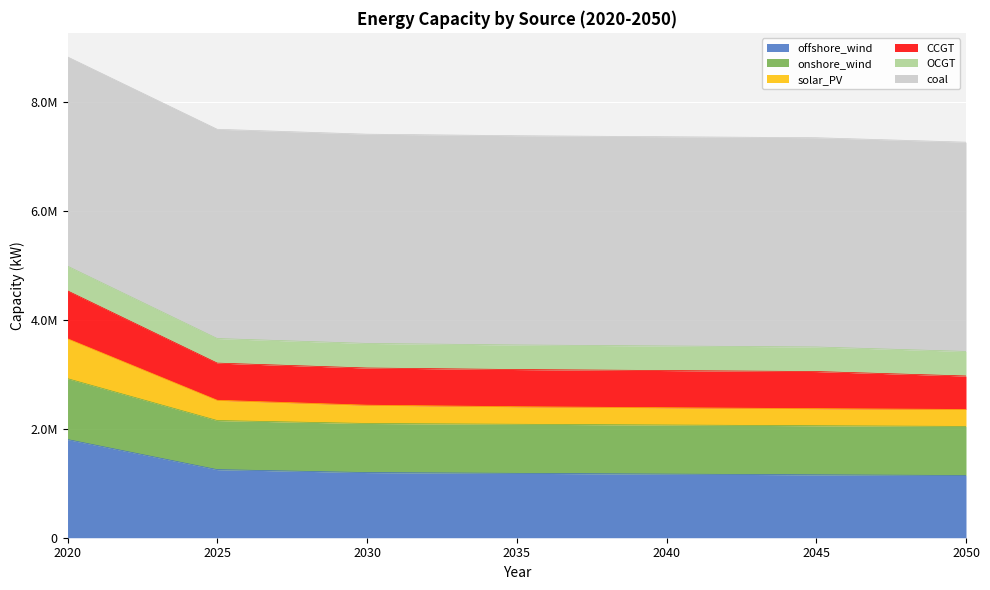

Is it true that offshore_wind equals 1169435.0 at 2040?

True